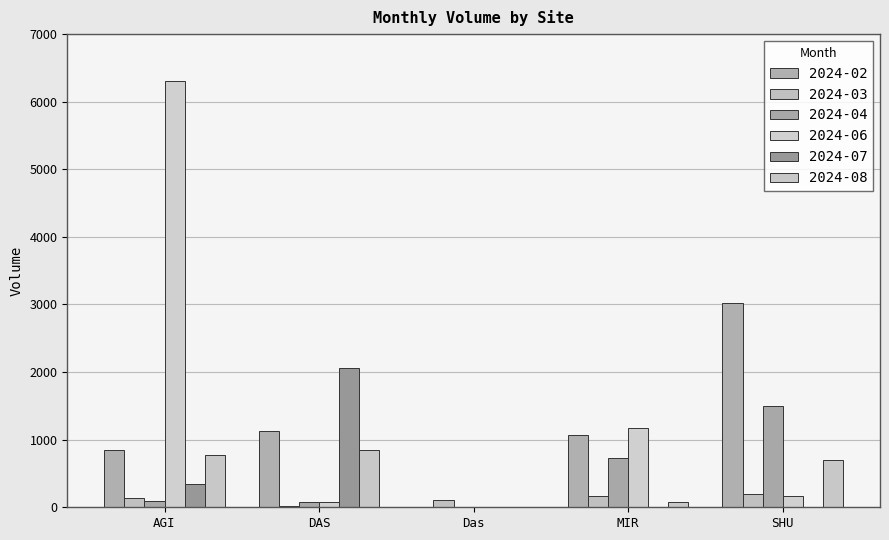

Reading left to right, extract all data points from this chart.

2024-02: 840.7	1125.9	0.0	1075.8	3026.9
2024-03: 130.4	25.8	105.8	168.8	194.8
2024-04: 92.0	82.4	0.0	736.0	1495.5
2024-06: 6308.0	83.3	0.0	1173.9	160.3
2024-07: 346.2	2060.1	0.0	2.7	2.5
2024-08: 767.3	841.9	0.0	76.4	705.9